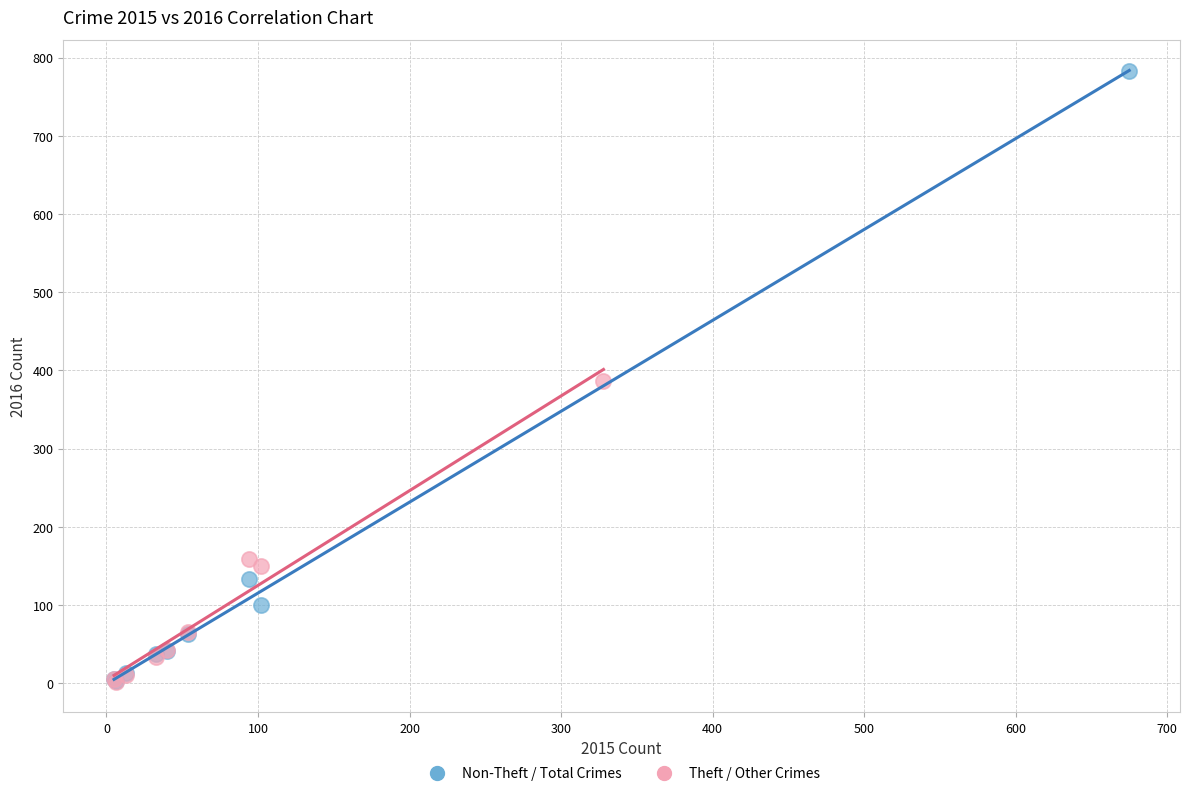

What are all the series names shown in the legend?

Non-Theft / Total Crimes, Theft / Other Crimes